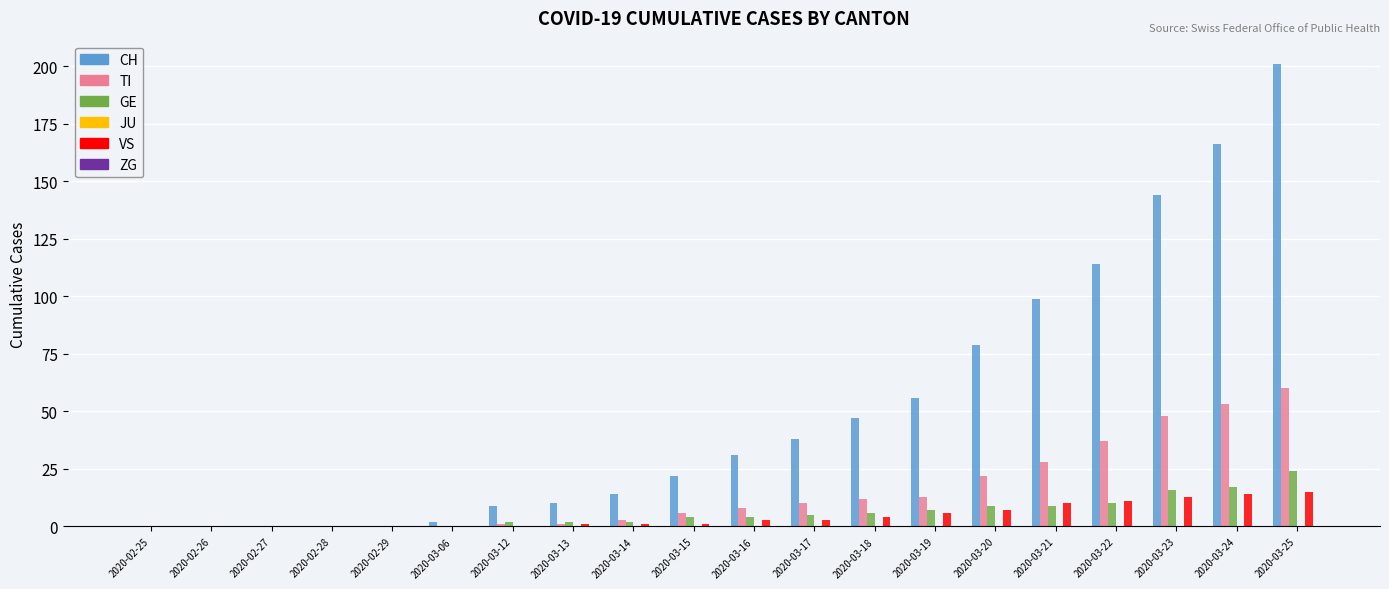

At which category is the sum across all series the highest?

2020-03-25